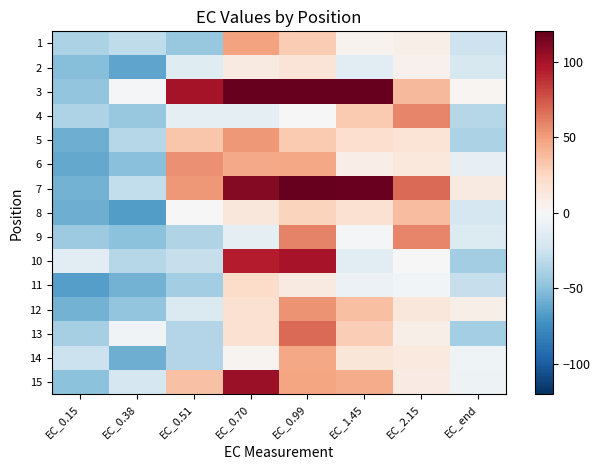

Reading left to right, list all the values displayed in this chart.

1: EC_0.15=-38.4	EC_0.38=-30.9	EC_0.51=-45.4	EC_0.70=48.5	EC_0.99=30.4	EC_1.45=4.4	EC_2.15=6.8	EC_end=-24.5
2: EC_0.15=-50.9	EC_0.38=-63.0	EC_0.51=-14.4	EC_0.70=11.1	EC_0.99=15.1	EC_1.45=-13.9	EC_2.15=4.8	EC_end=-19.0
3: EC_0.15=-47.2	EC_0.38=-2.3	EC_0.51=99.8	EC_0.70=122.0	EC_0.99=144.9	EC_1.45=176.2	EC_2.15=39.0	EC_end=2.5
4: EC_0.15=-36.7	EC_0.38=-45.6	EC_0.51=-11.9	EC_0.70=-11.0	EC_0.99=-0.2	EC_1.45=31.8	EC_2.15=58.3	EC_end=-34.7
5: EC_0.15=-58.3	EC_0.38=-33.8	EC_0.51=33.1	EC_0.70=52.5	EC_0.99=31.5	EC_1.45=19.9	EC_2.15=16.2	EC_end=-37.8
6: EC_0.15=-61.3	EC_0.38=-50.1	EC_0.51=54.7	EC_0.70=45.2	EC_0.99=46.3	EC_1.45=8.2	EC_2.15=12.8	EC_end=-9.9
7: EC_0.15=-56.3	EC_0.38=-29.2	EC_0.51=52.3	EC_0.70=110.0	EC_0.99=192.7	EC_1.45=118.6	EC_2.15=68.2	EC_end=10.5
8: EC_0.15=-58.4	EC_0.38=-66.8	EC_0.51=0.2	EC_0.70=13.8	EC_0.99=26.6	EC_1.45=17.8	EC_2.15=37.0	EC_end=-20.2
9: EC_0.15=-43.7	EC_0.38=-49.0	EC_0.51=-36.3	EC_0.70=-10.6	EC_0.99=59.4	EC_1.45=-2.0	EC_2.15=58.5	EC_end=-16.0
10: EC_0.15=-12.3	EC_0.38=-33.9	EC_0.51=-28.0	EC_0.70=93.9	EC_0.99=98.7	EC_1.45=-12.3	EC_2.15=-0.8	EC_end=-41.3
11: EC_0.15=-66.3	EC_0.38=-56.8	EC_0.51=-41.3	EC_0.70=21.9	EC_0.99=11.0	EC_1.45=-7.3	EC_2.15=-3.4	EC_end=-27.3
12: EC_0.15=-56.8	EC_0.38=-47.2	EC_0.51=-17.3	EC_0.70=18.4	EC_0.99=53.9	EC_1.45=35.8	EC_2.15=13.3	EC_end=6.8
13: EC_0.15=-39.9	EC_0.38=-3.8	EC_0.51=-35.0	EC_0.70=18.3	EC_0.99=67.6	EC_1.45=29.5	EC_2.15=7.4	EC_end=-40.9
14: EC_0.15=-25.8	EC_0.38=-58.6	EC_0.51=-34.9	EC_0.70=2.9	EC_0.99=46.9	EC_1.45=14.5	EC_2.15=11.7	EC_end=-5.6
15: EC_0.15=-49.6	EC_0.38=-19.8	EC_0.51=34.8	EC_0.70=103.6	EC_0.99=47.6	EC_1.45=44.3	EC_2.15=9.4	EC_end=-5.7